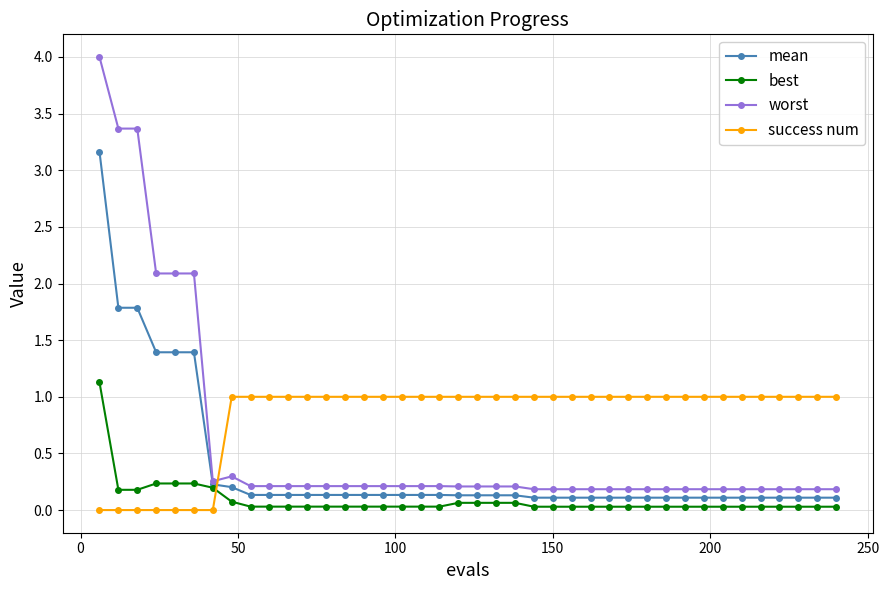

True or false: worst and best intersect in this chart.

False